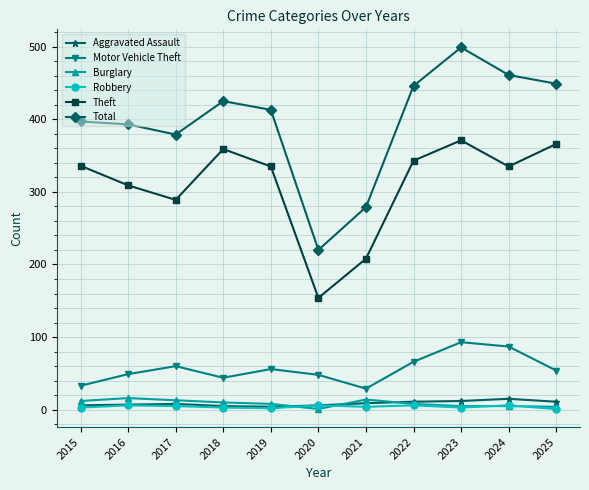

How many lines are shown in the chart?

6